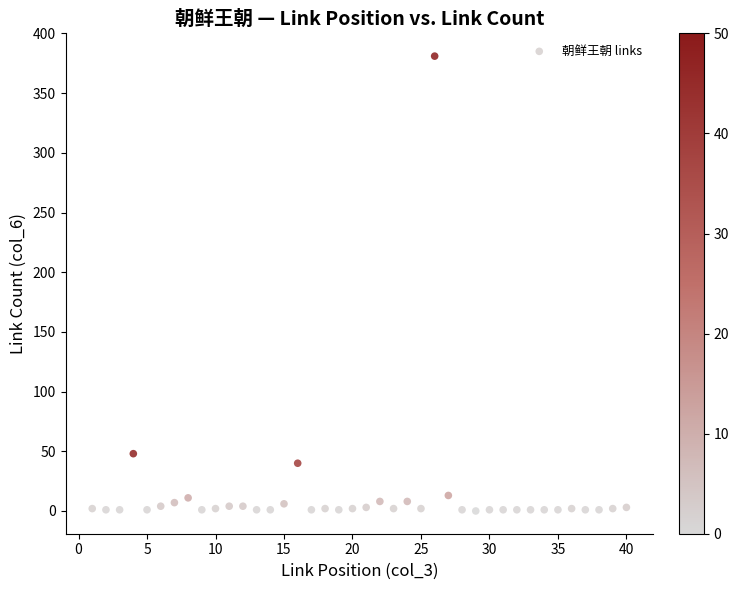

What Y value in the scatter plot is closest to 190?

48